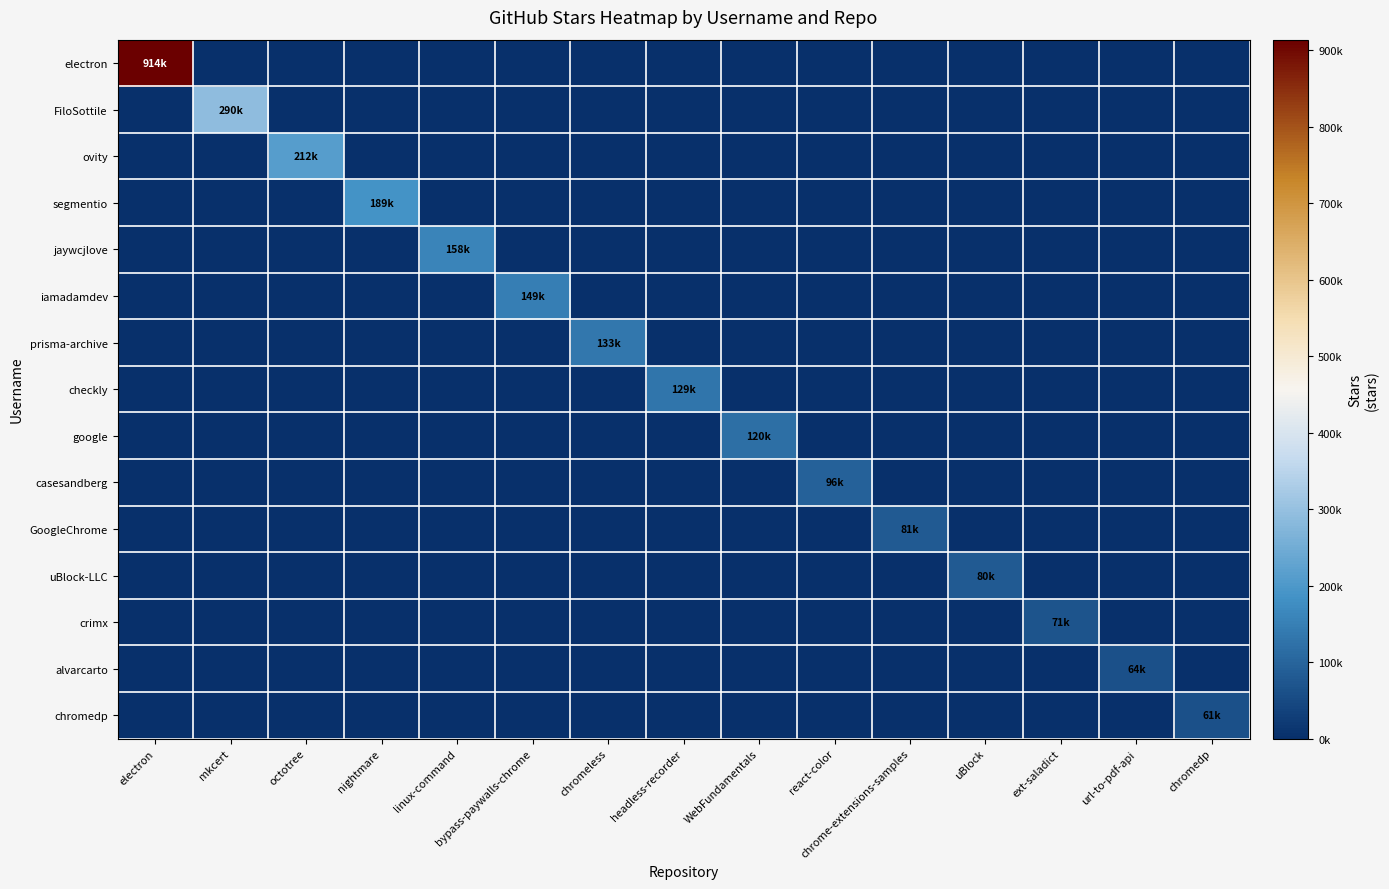

What is the total value across all series at linux-command?

158000